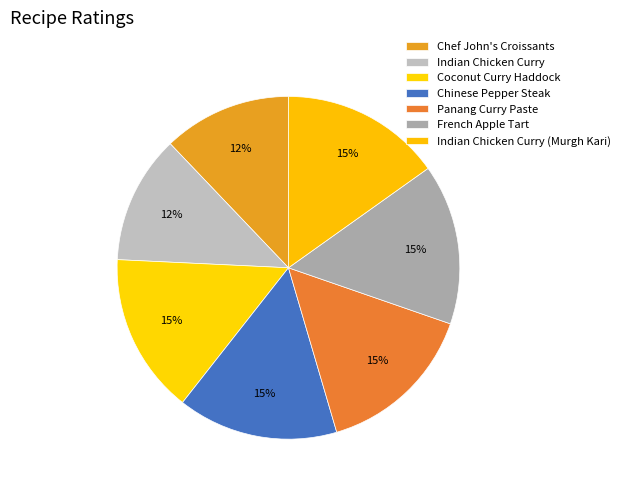

Which slice is the smallest?

Chef John's Croissants